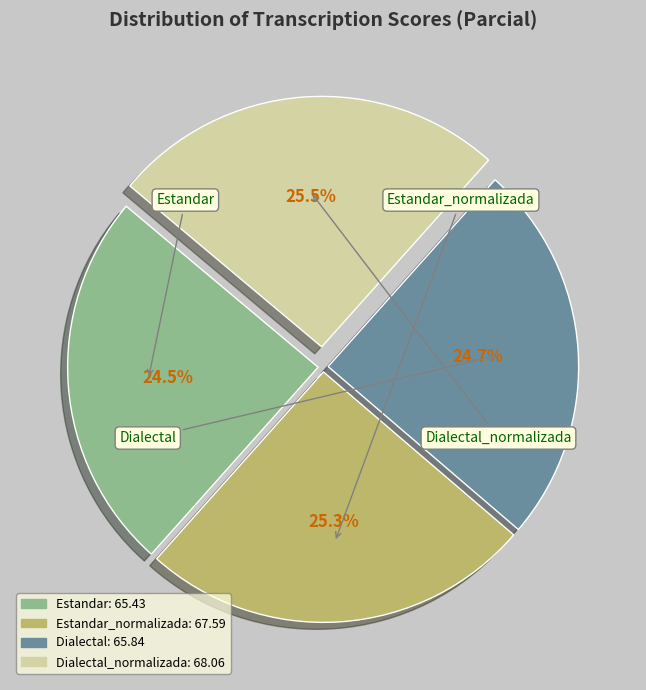

Is there a majority slice in this chart?

No